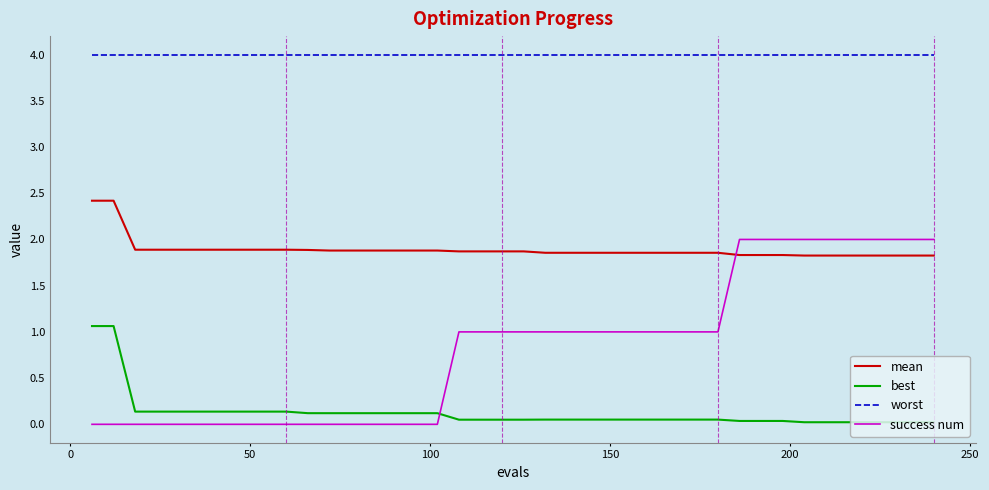

At how many categories does at least one series exceed 1?

40